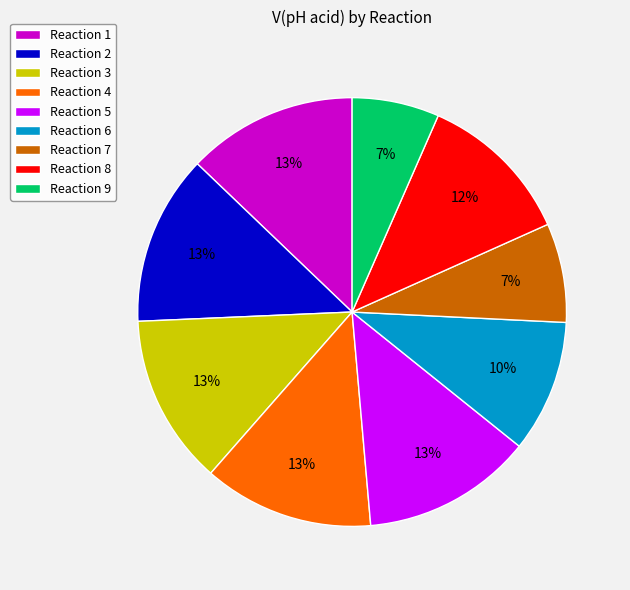

How many segments does this pie chart have?

9